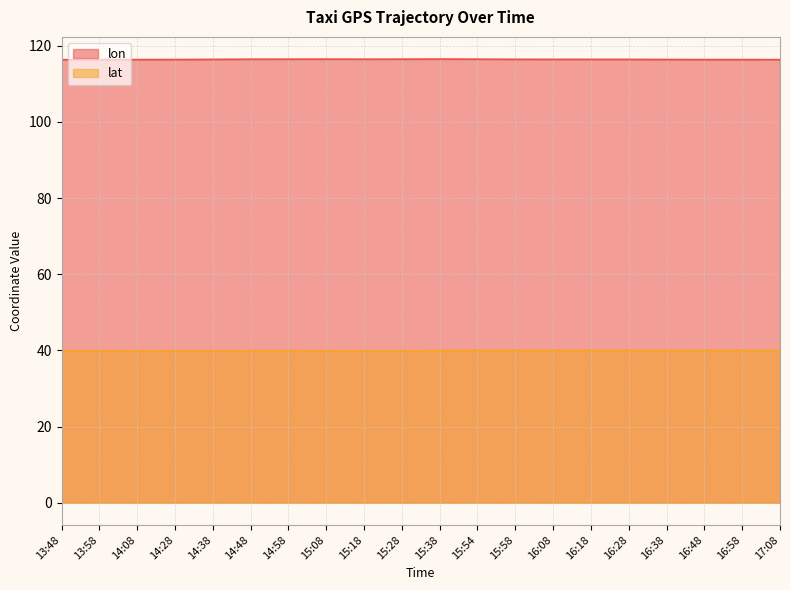

How many lines are shown in the chart?

2